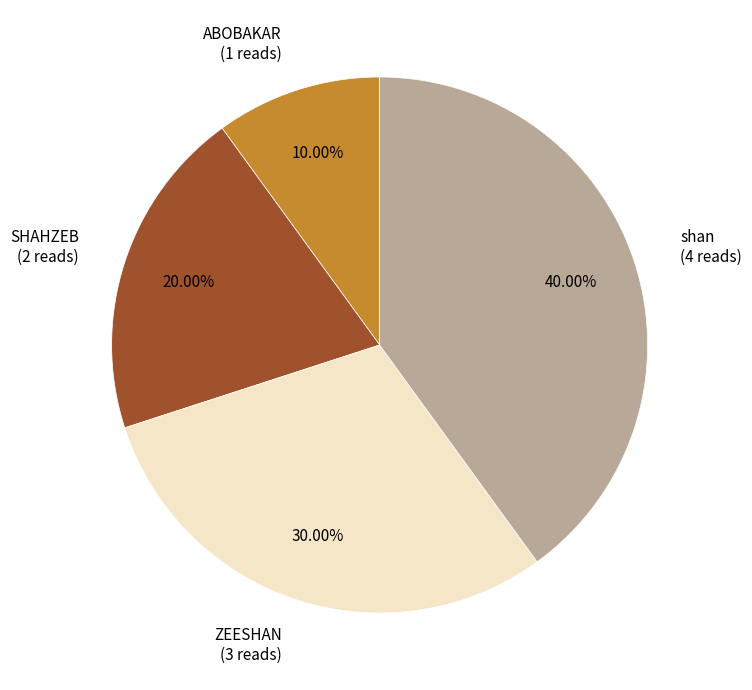

To the nearest percent, what is the difference between the largest and smallest slice percentages?

30%